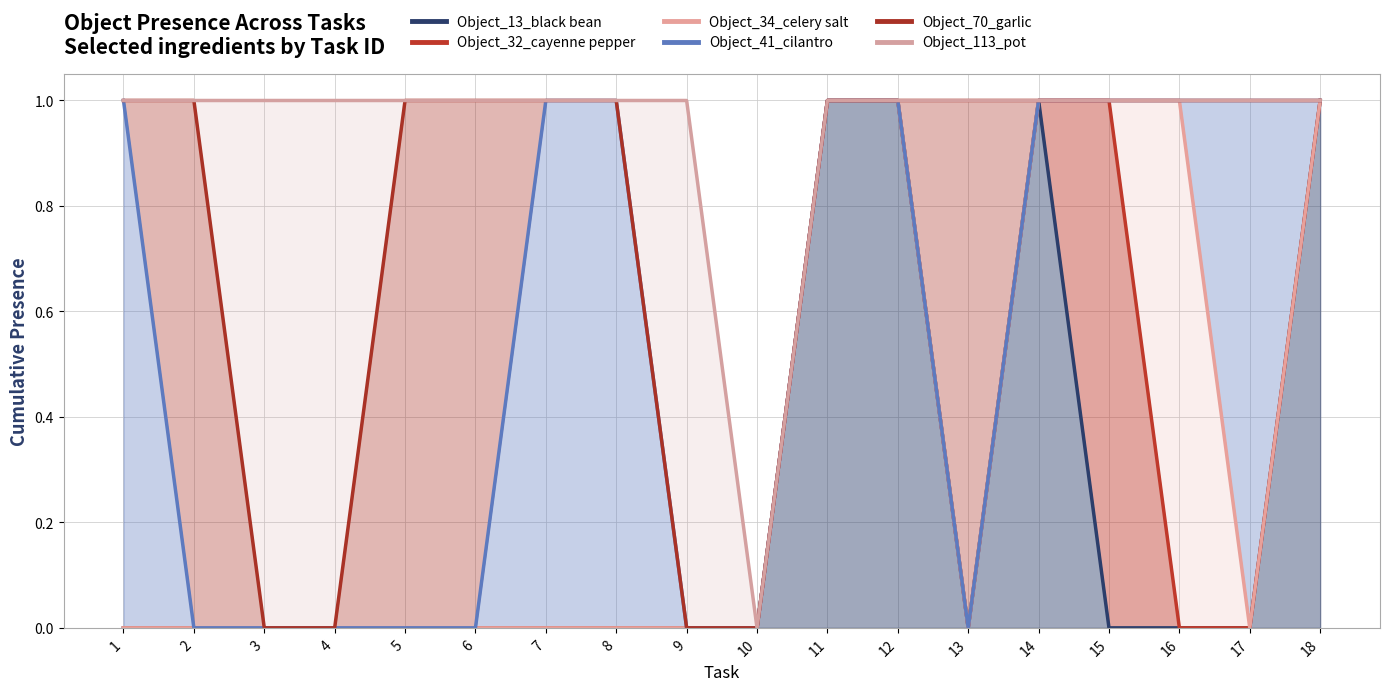

True or false: Object_34_celery salt has more than 1 interior local peaks.

False